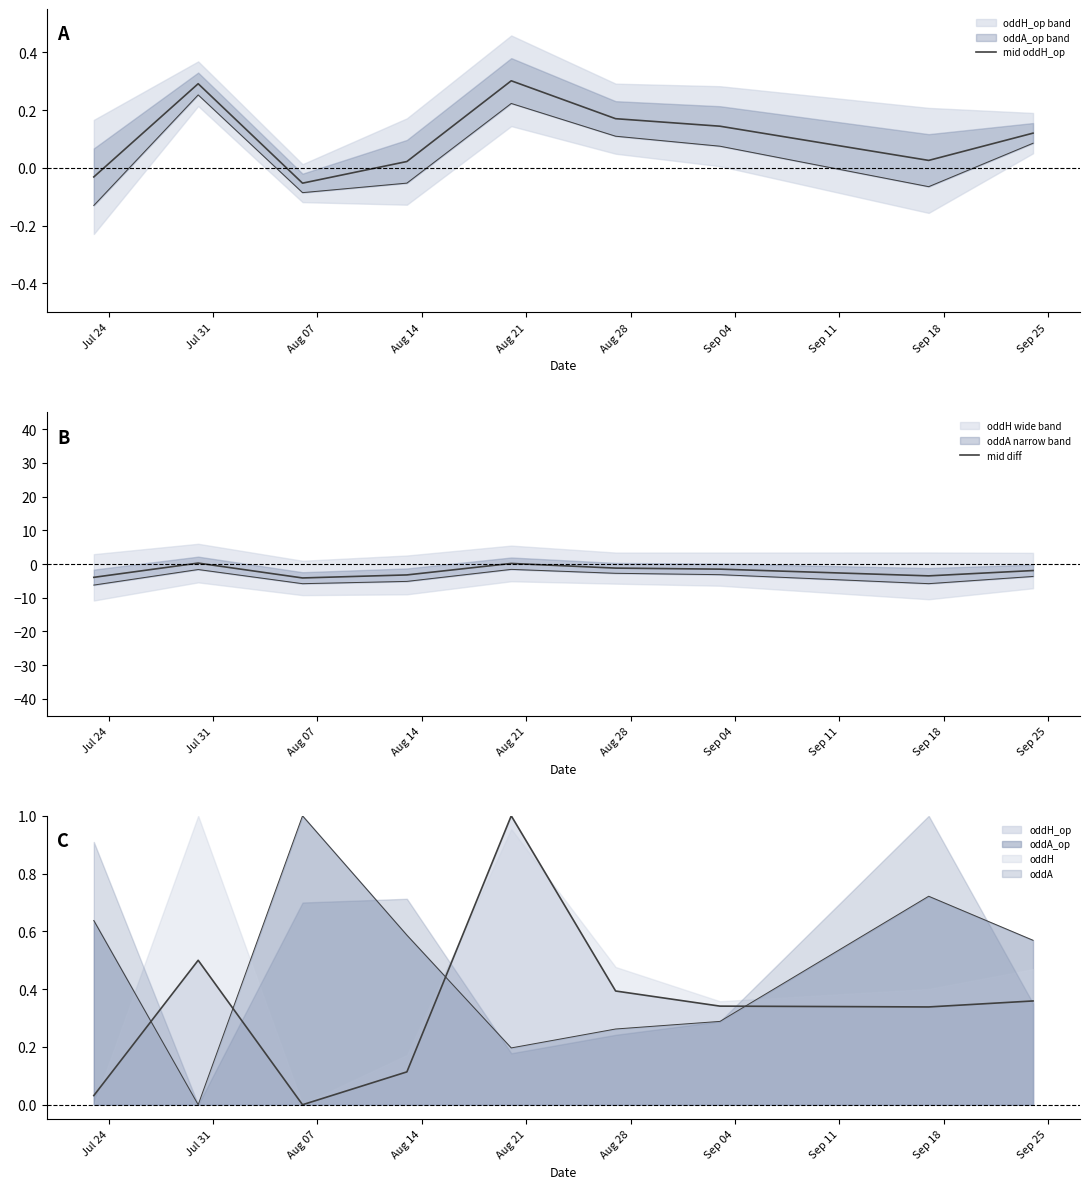

In mid oddH_op, how many points are lower than both neighbors (excluding endpoints)?

2